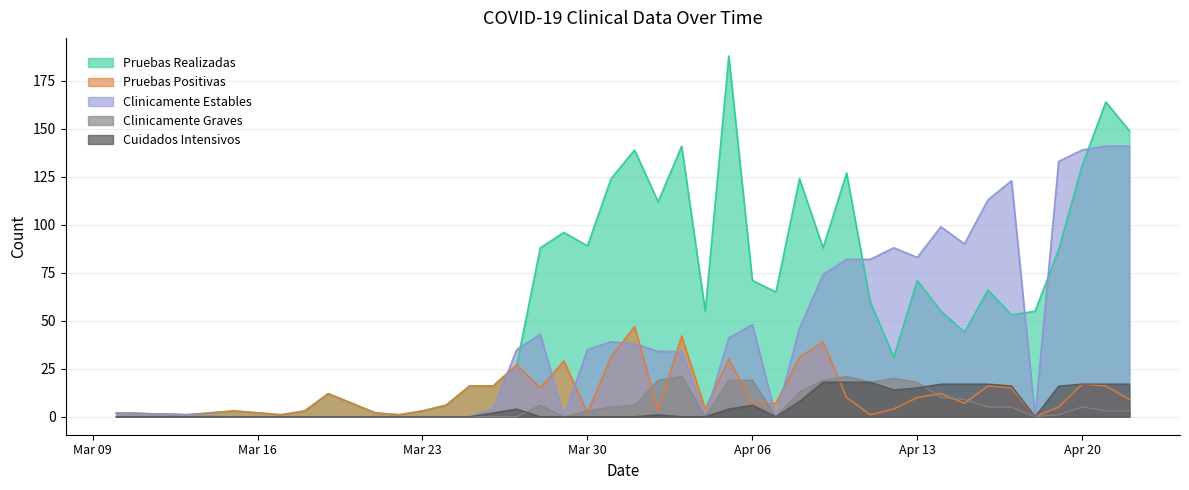

What is the spread (max minus min) of values at 2020-03-18?

3